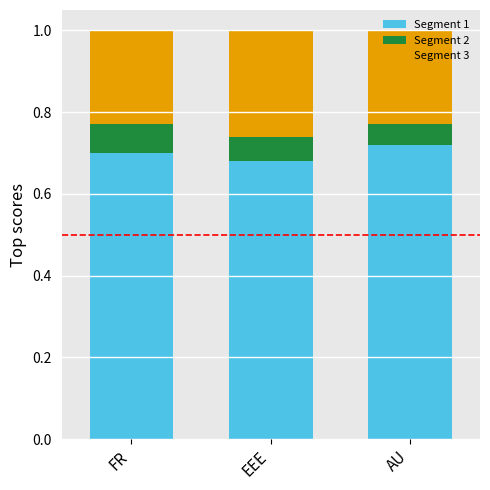

Are the bars grouped side by side (vs. stacked)?

No